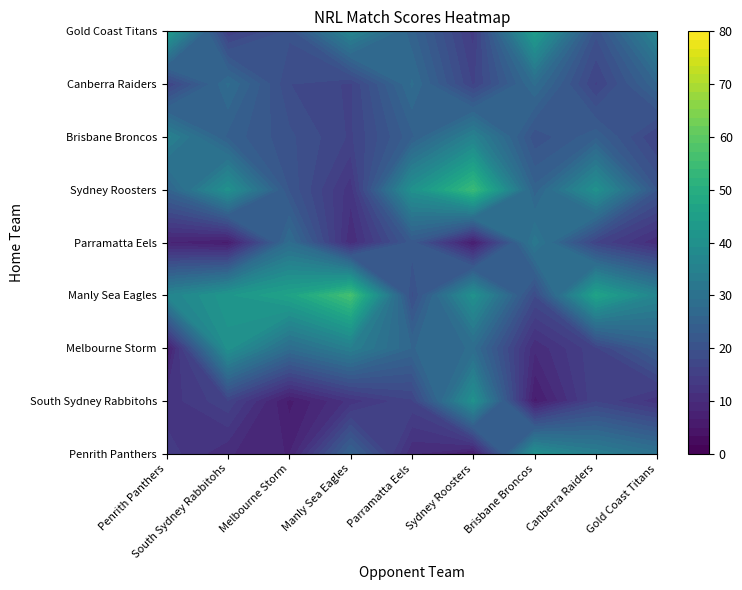

What value does the South Sydney Rabbitohs series have at 1, to the nearest 5?

15